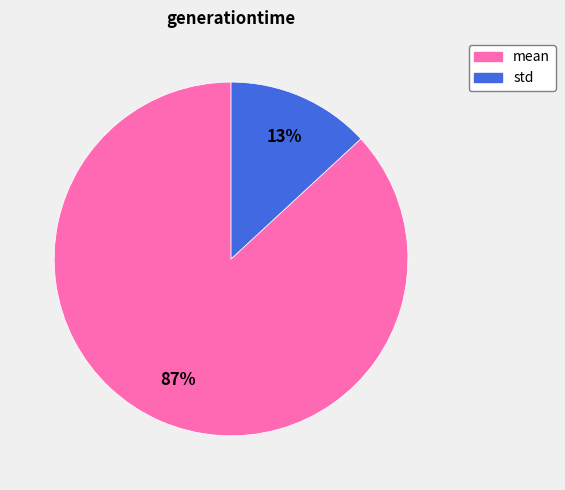

What percentage is the std slice, to the nearest percent?

13%